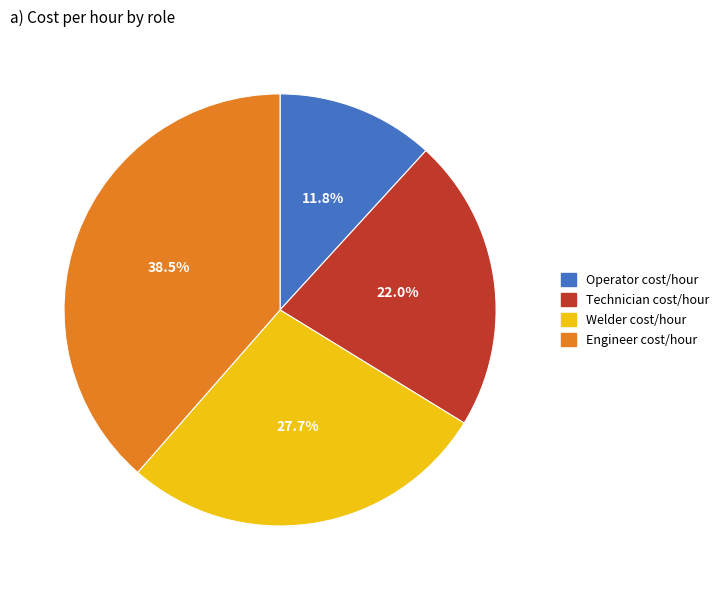

What is the ratio of the value at Operator cost/hour to the value at Engineer cost/hour?

0.3